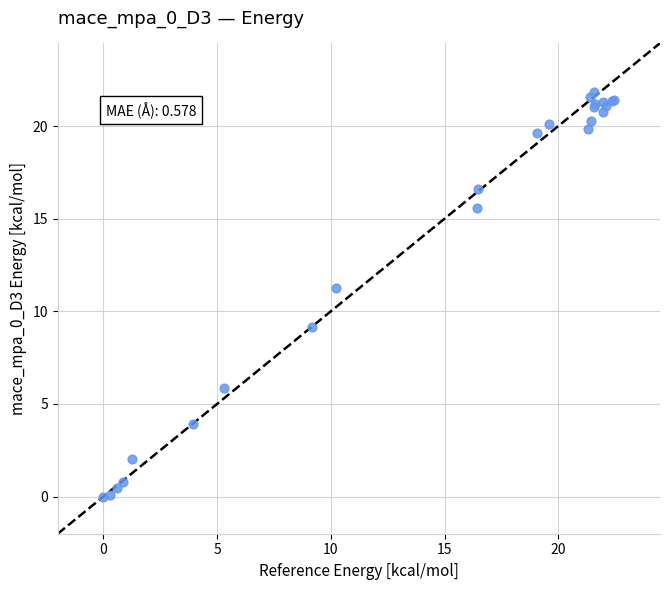

What Y value in the scatter plot is closest to 10?

9.1